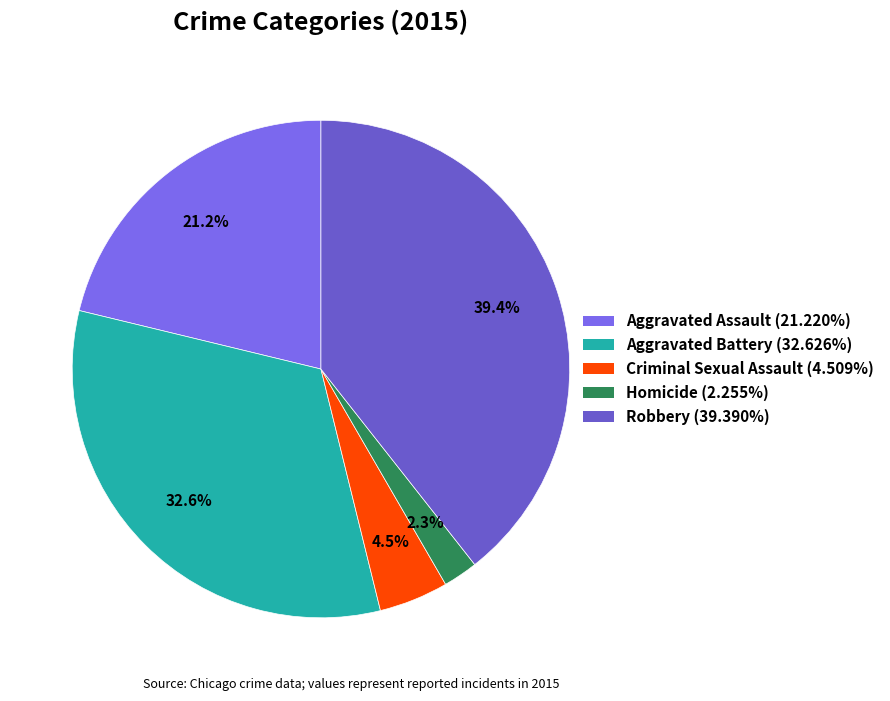

What percentage is the Homicide slice, to the nearest percent?

2%